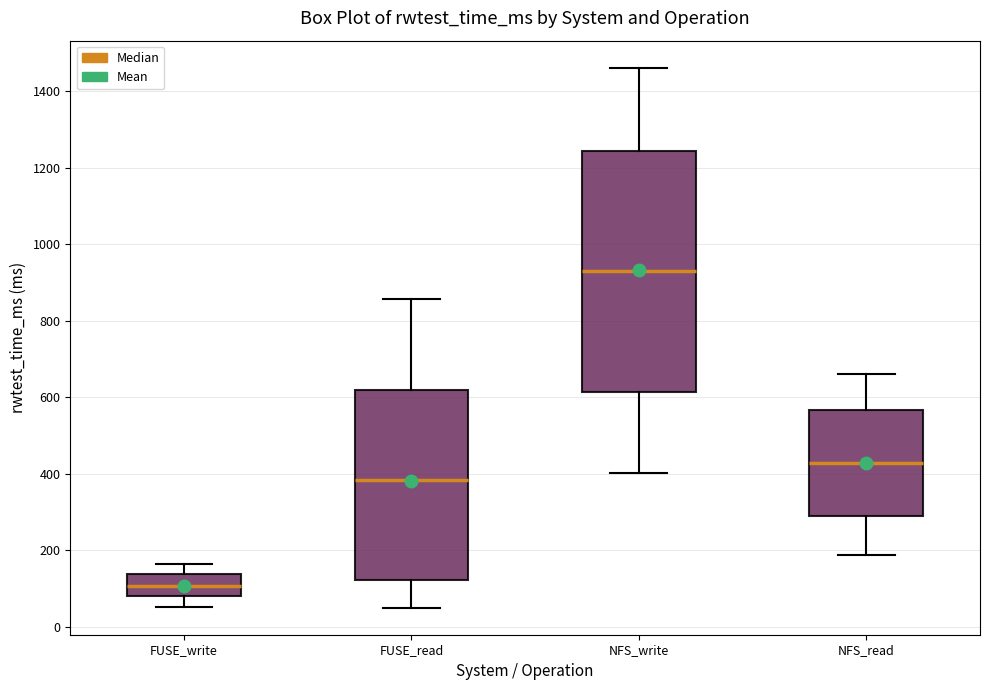

Where is the upper edge of the box for NFS_read on the y-axis? The values are not printed on the chart, so give them approximately, as read against the axis.

560